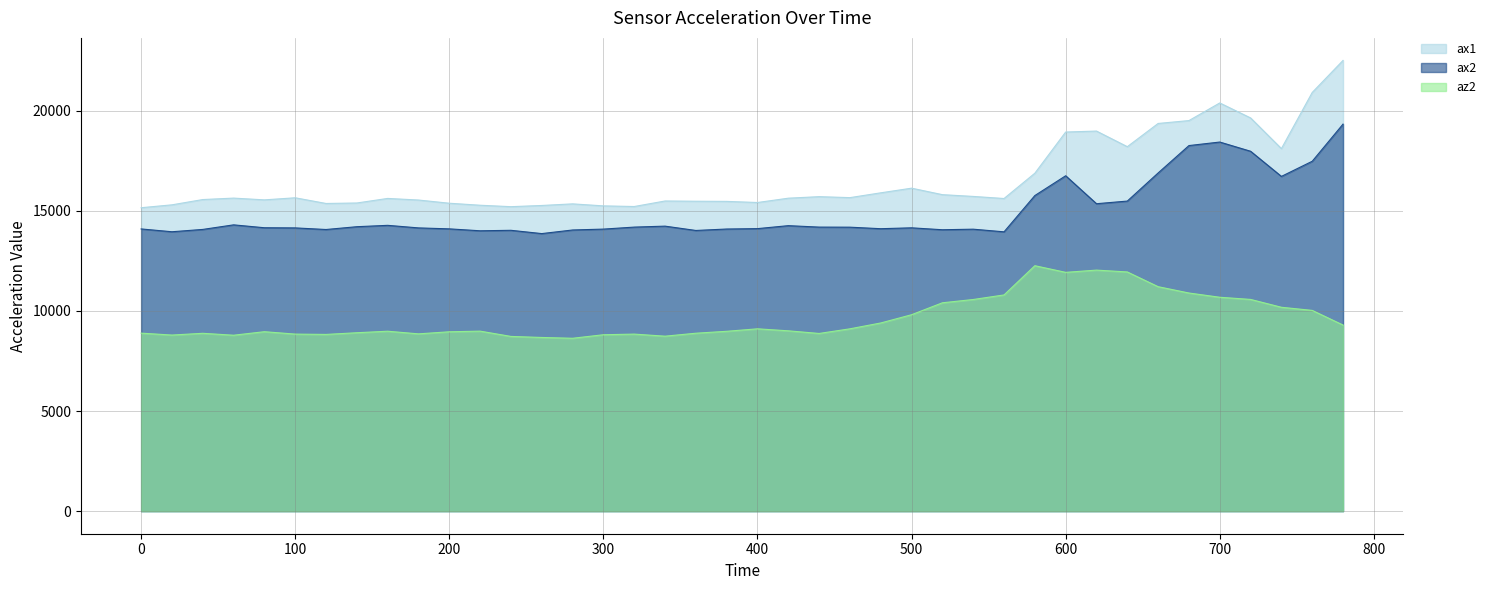

What is the difference between the maximum and minimum values in the ax2 series?

5468